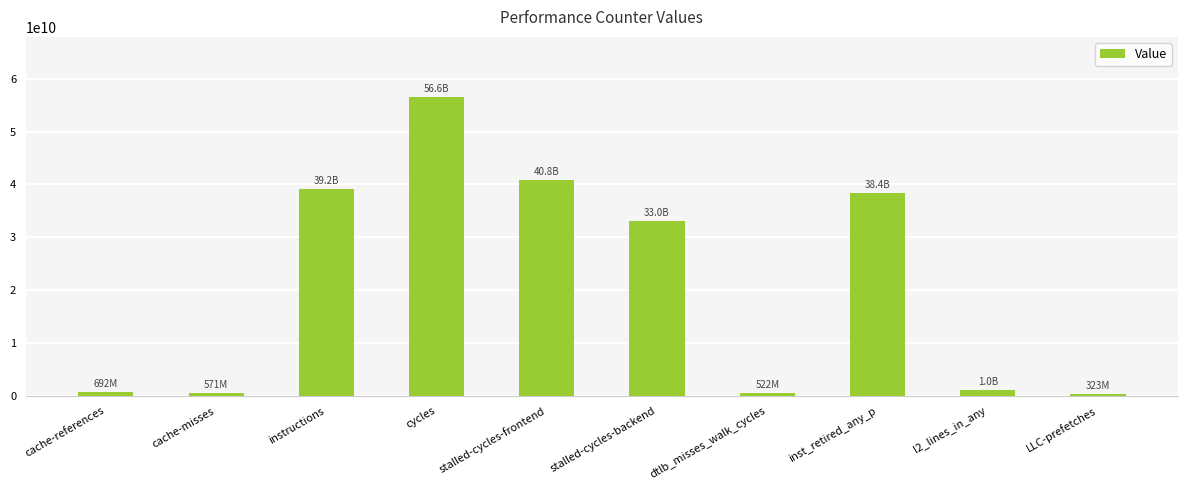

Does the chart contain stacked bars?

No